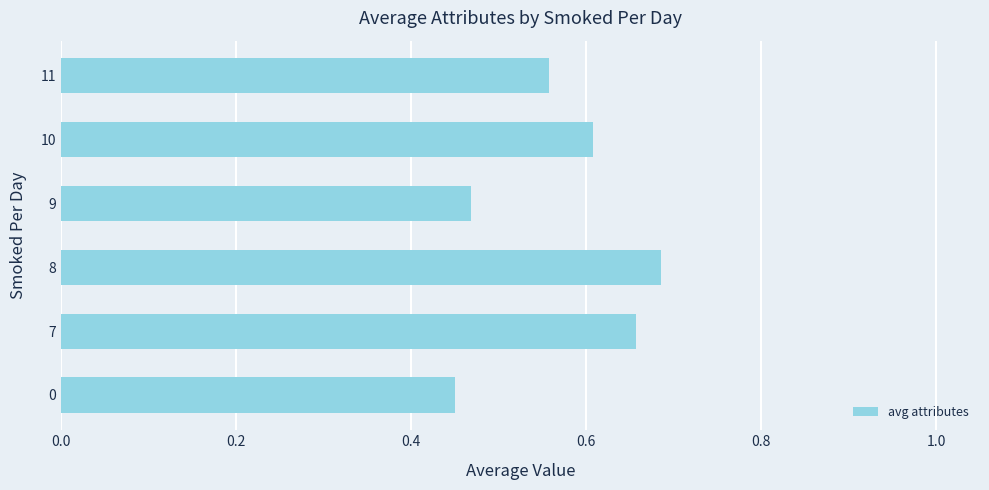

What is the sum of all values?

3.4